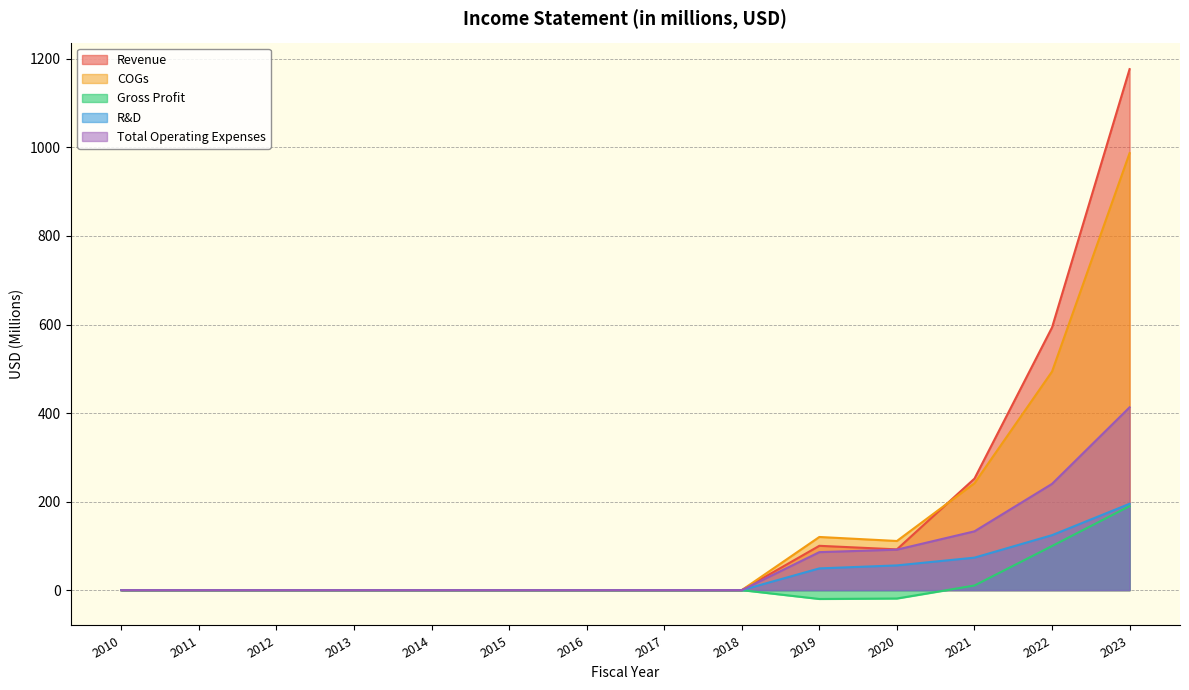

Reading left to right, what are all the values shown in this chart?

Revenue: 0.0	0.0	0.0	0.0	0.0	0.0	0.0	0.0	0.0	100.1	92.1	251.9	593.3	1176.9
COGs: 0.0	0.0	0.0	0.0	0.0	0.0	0.0	0.0	0.0	120.1	111.0	241.5	493.7	987.2
Gross Profit: 0.0	0.0	0.0	0.0	0.0	0.0	0.0	0.0	0.0	-20.0	-18.9	10.4	99.6	189.7
R&D: 0.0	0.0	0.0	0.0	0.0	0.0	0.0	0.0	0.0	49.1	55.9	73.4	124.1	195.0
Total Operating Expenses: 0.0	0.0	0.0	0.0	0.0	0.0	0.0	0.0	0.0	85.8	91.4	132.8	240.0	413.0